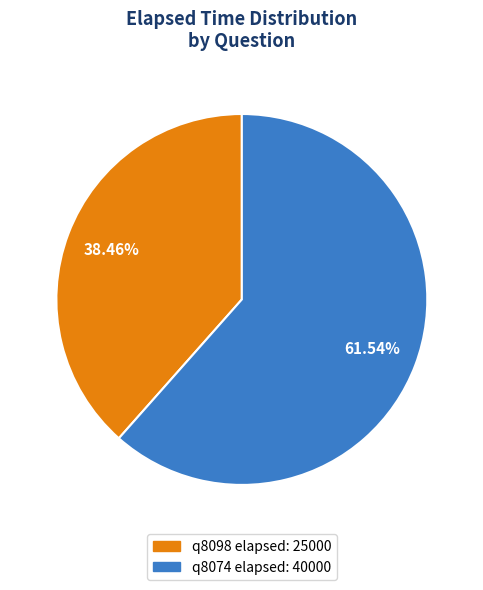

Is there any slice that represents more than half of the pie?

Yes